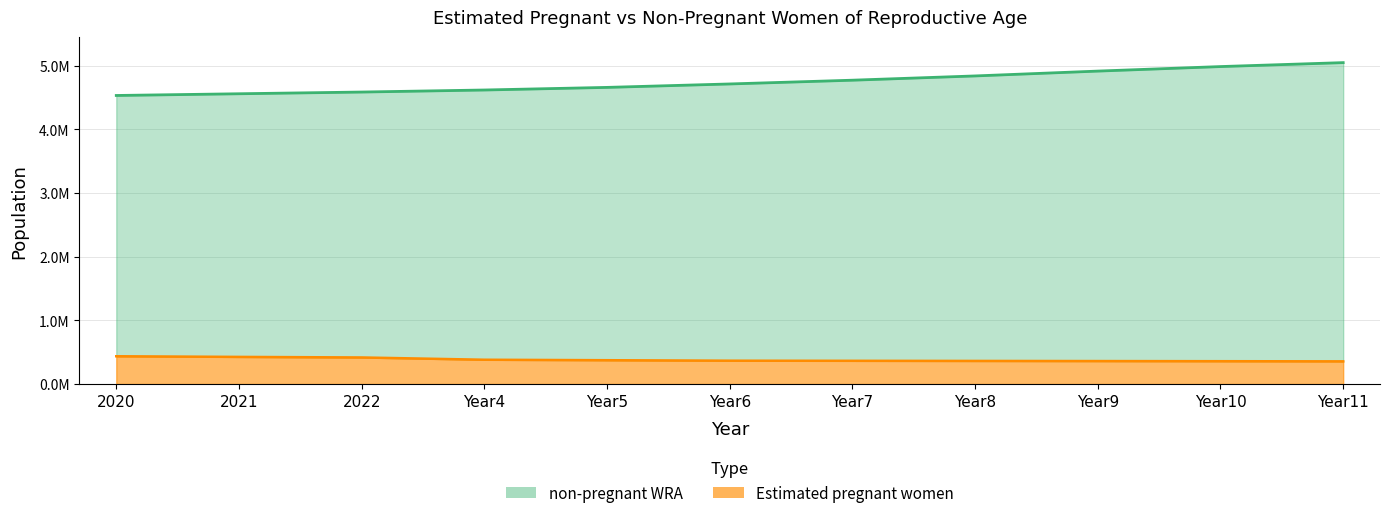

Is the value of Total WRA at Year4 greater than the value of Estimated pregnant women at Year4?

Yes